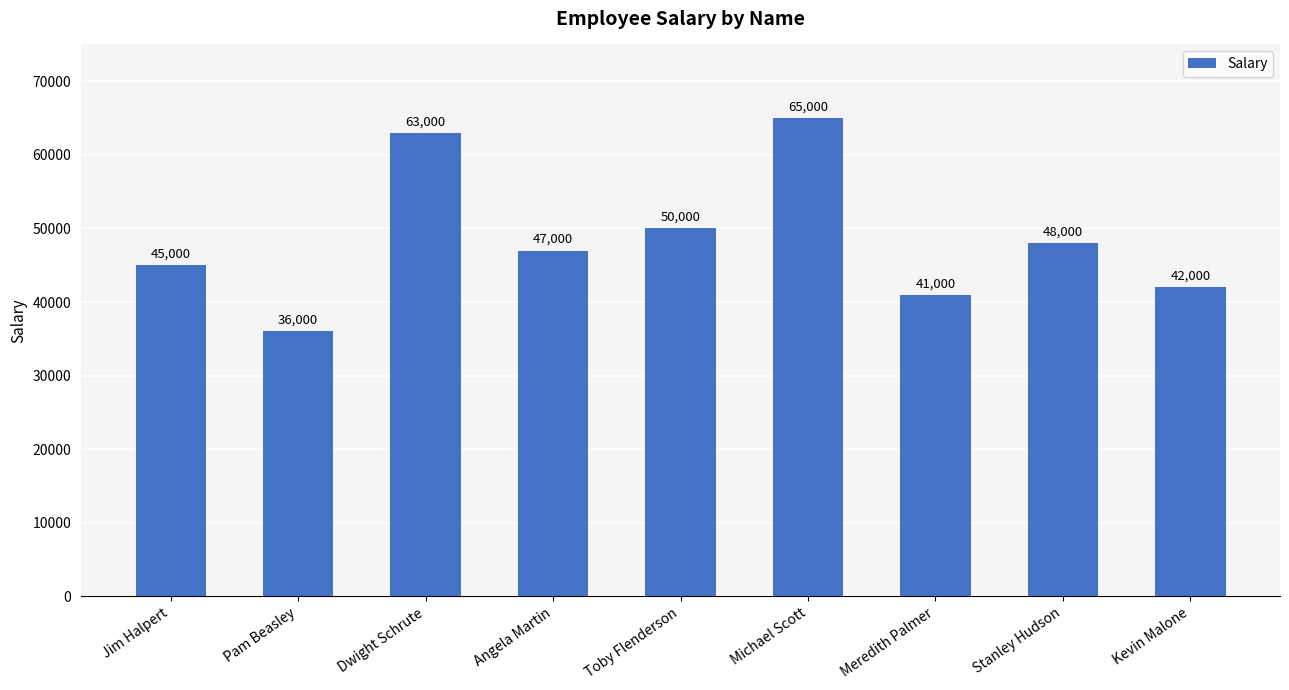

How many categories are shown in the chart?

9